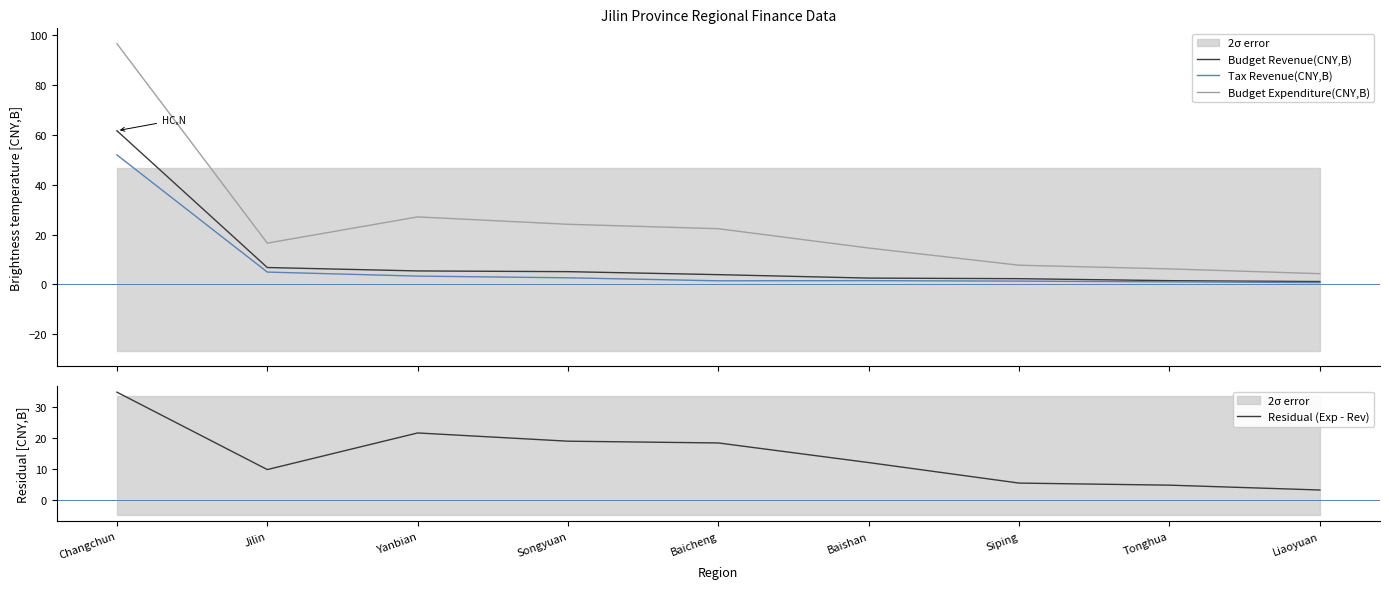

Is the value of Budget Revenue(CNY,B) at Yanbian greater than the value of Tax Revenue(CNY,B) at Baicheng?

Yes